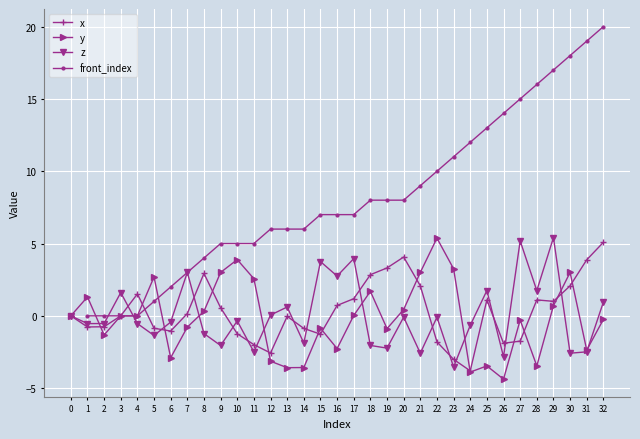

Rank the categories by front_index value from highest to lowest.

32, 31, 30, 29, 28, 27, 26, 25, 24, 23, 22, 21, 18, 19, 20, 15, 16, 17, 12, 13, 14, 9, 10, 11, 8, 7, 6, 5, 0, 1, 2, 3, 4